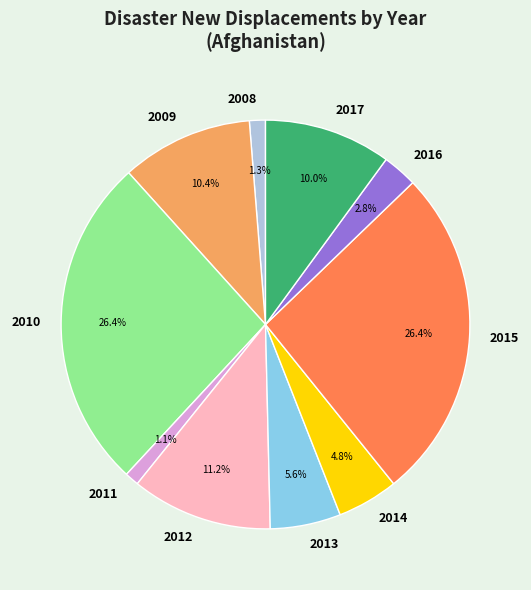

Approximately how many times larger is the value at 2017 compared to 2015?

0.4